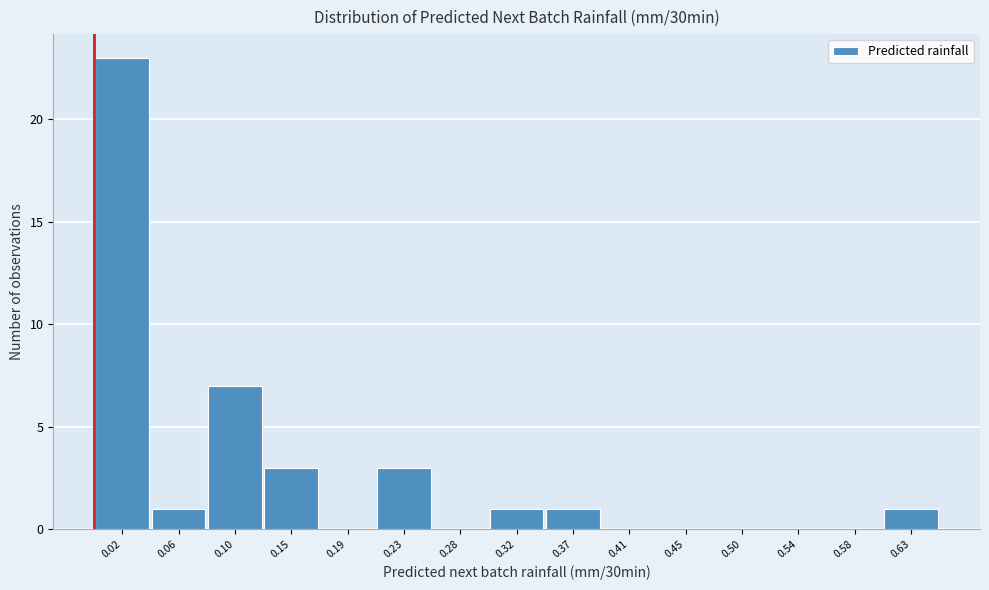

Reading left to right, transcribe all the data shown in this chart.

0.02=23	0.06=1	0.10=7	0.15=3	0.19=0	0.23=3	0.28=0	0.32=1	0.37=1	0.41=0	0.45=0	0.50=0	0.54=0	0.58=0	0.63=1